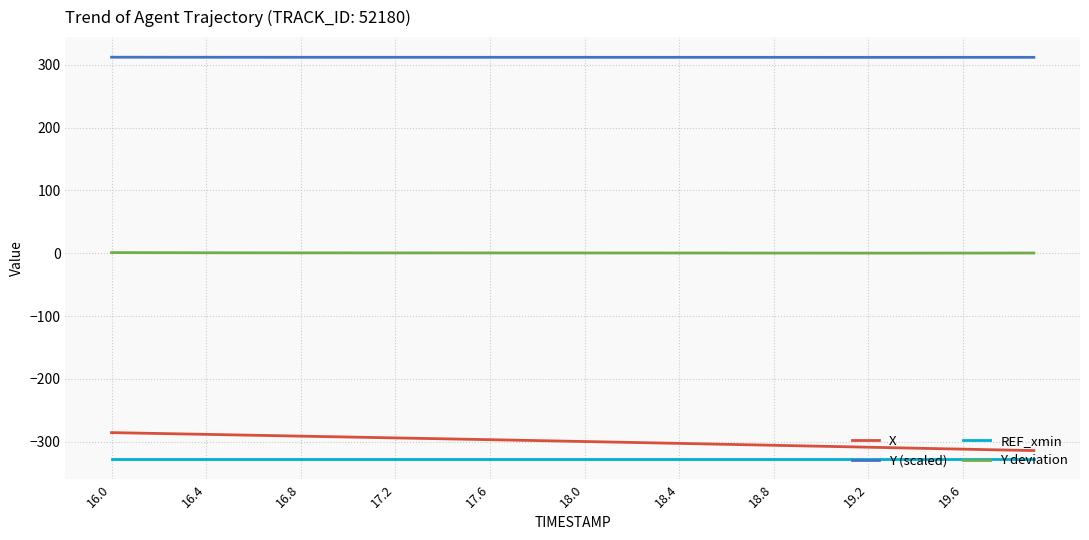

Which series has the largest total across all categories?

Y (scaled)